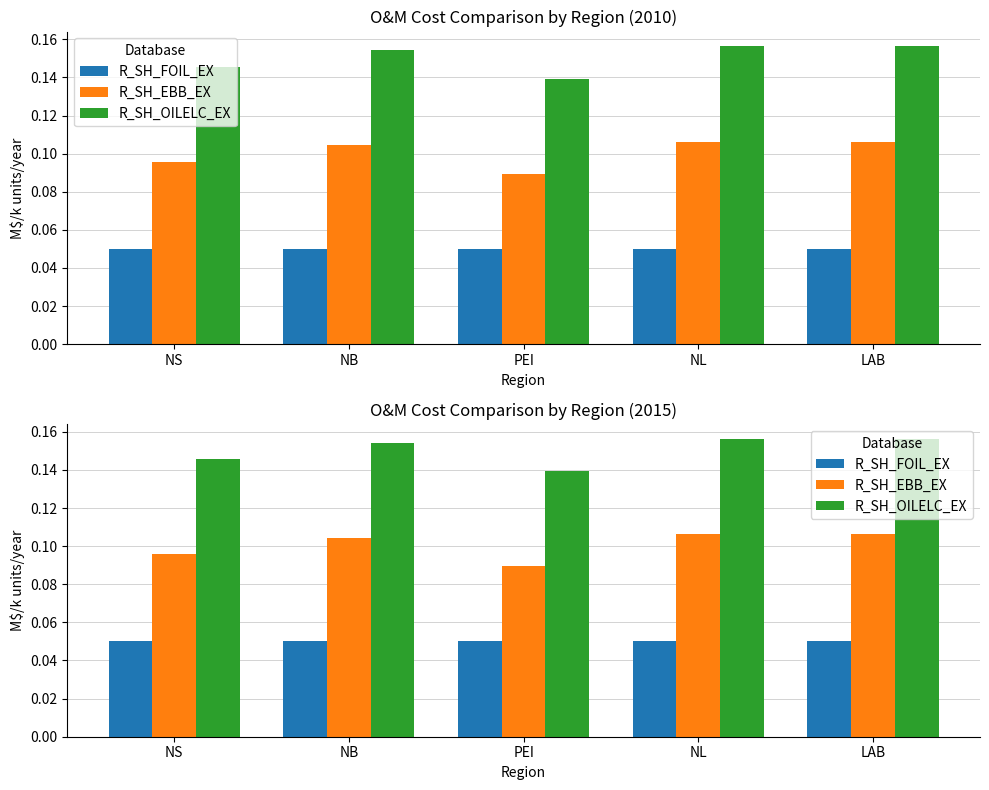

Which series has the largest total across all categories?

R_SH_OILELC_EX